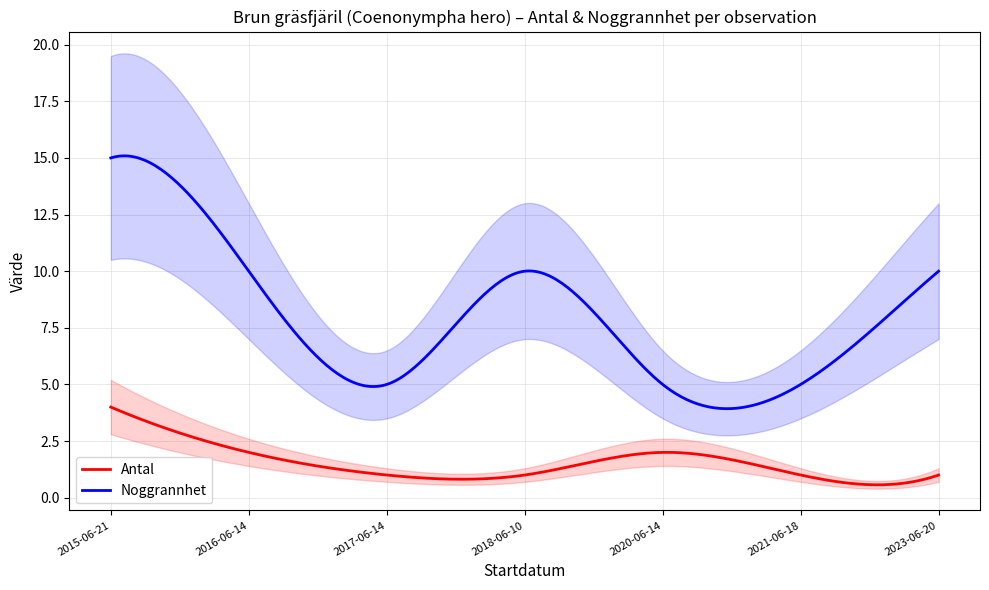

True or false: Antal and Noggrannhet intersect in this chart.

False